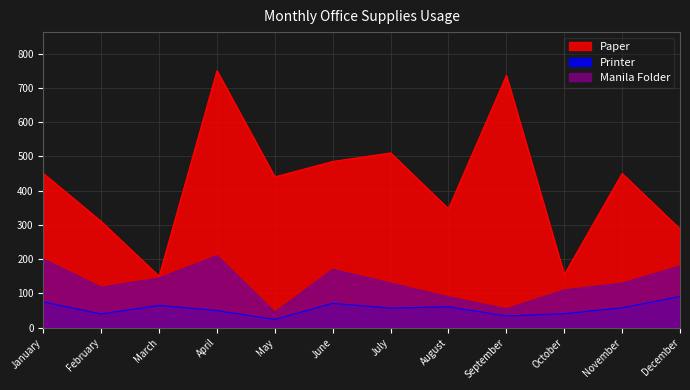

The value of Printer at June is 71. True or false?

True